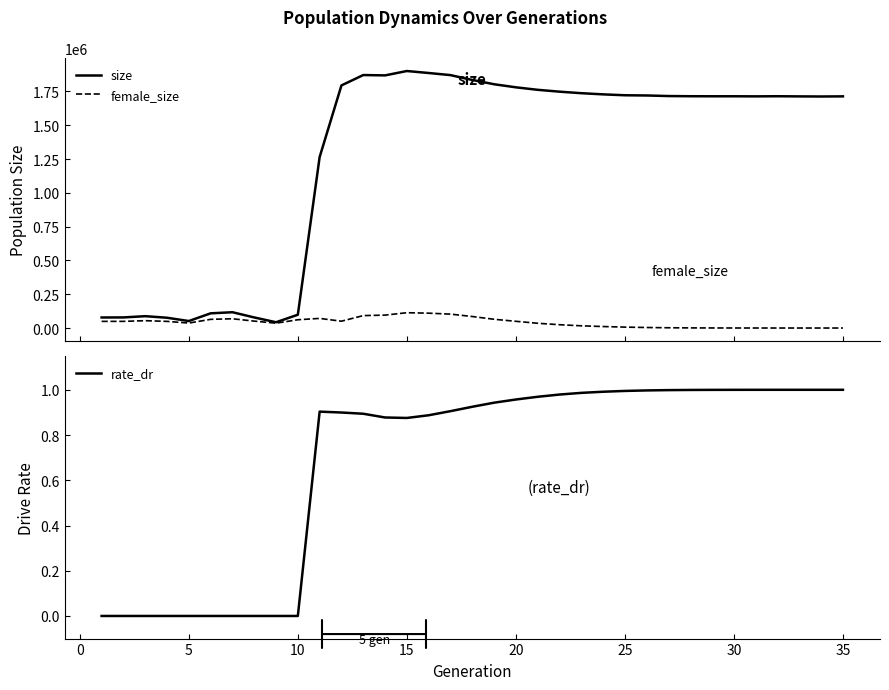

What is the highest value of the size series?

1901115